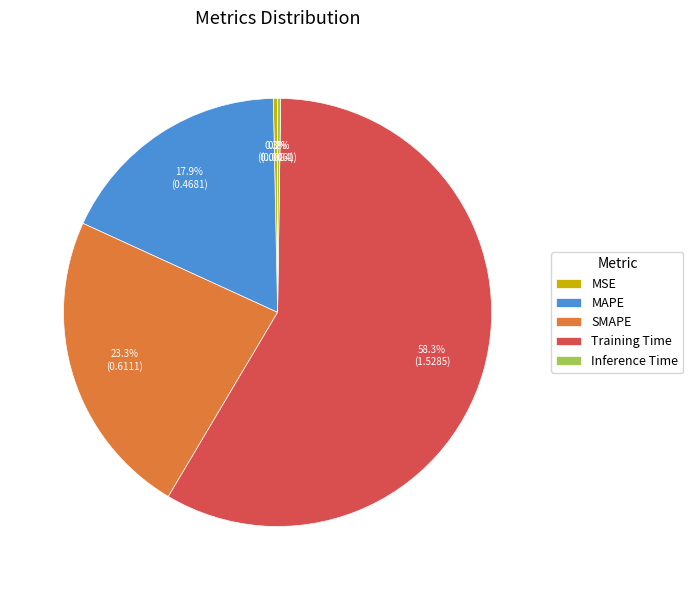

Does Training Time account for over 50% of the chart?

Yes